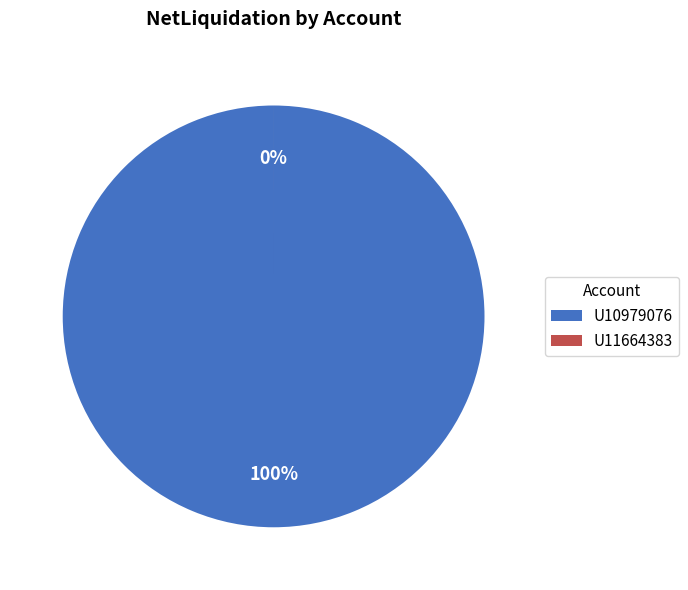

What percentage is the U10979076 slice, to the nearest percent?

100%